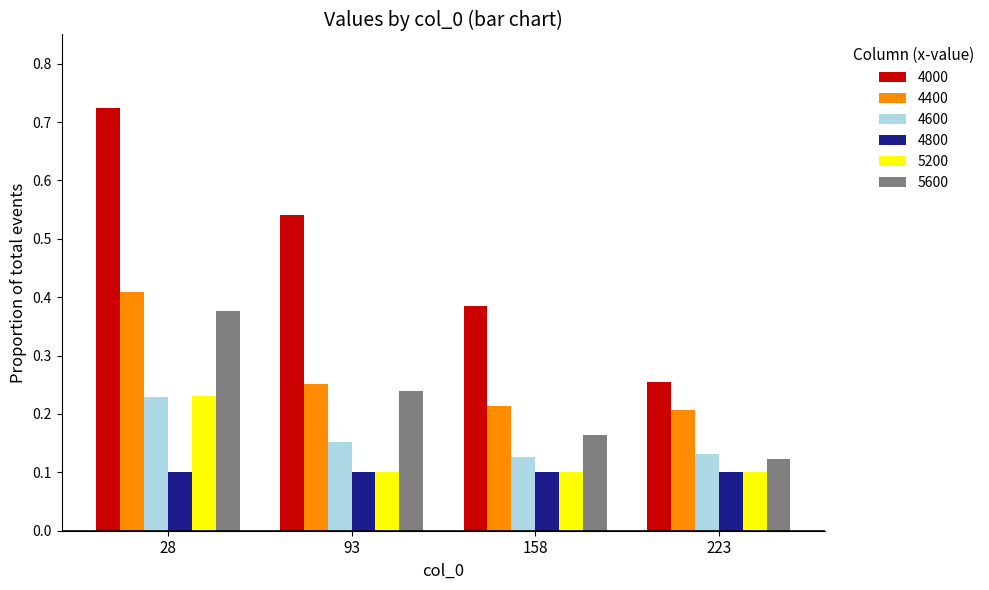

At how many categories does at least one series exceed 0?

4